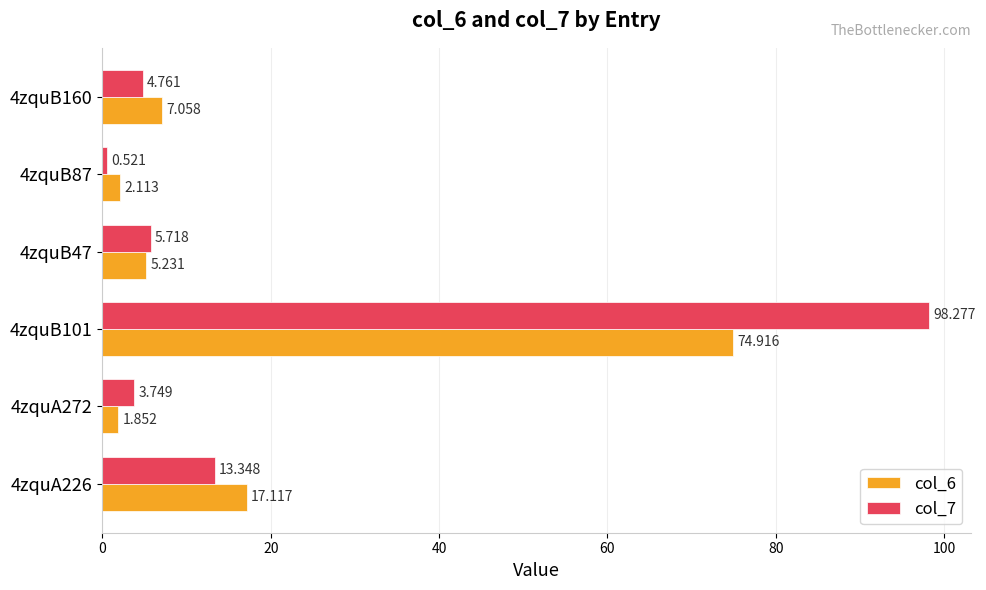

Is the value of col_7 at 4zquA226 greater than the value of col_6 at 4zquB101?

No